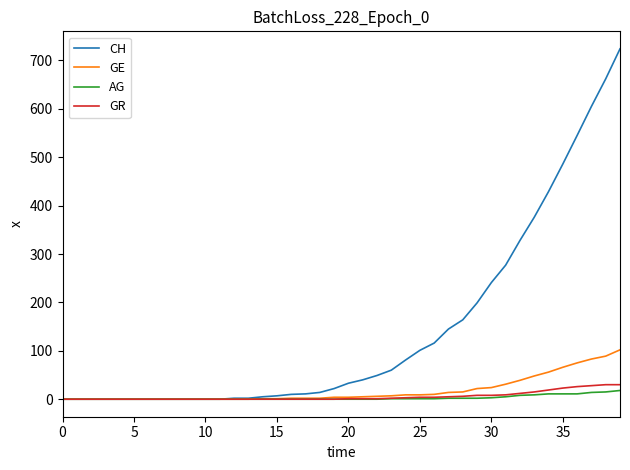

Which series has the largest total across all categories?

CH